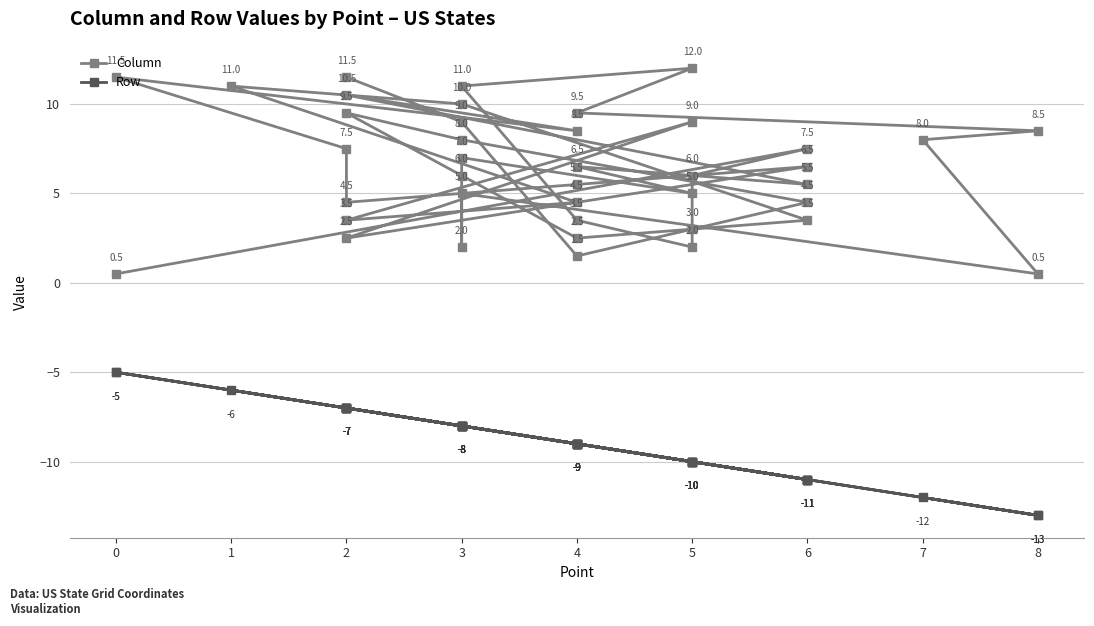

How many values in the Row series exceed -9?

18